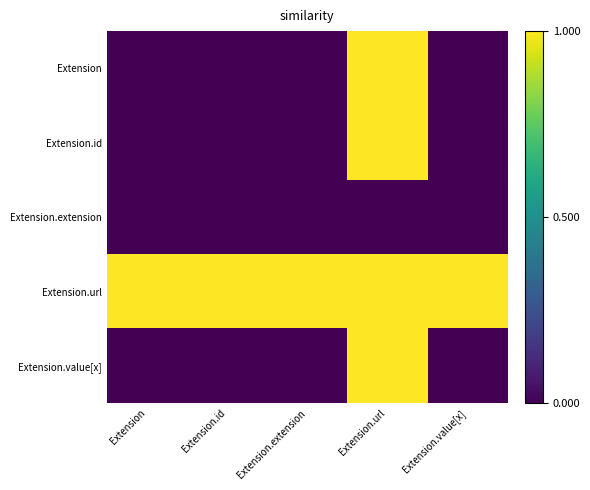

Which series has the largest total across all categories?

Extension.url